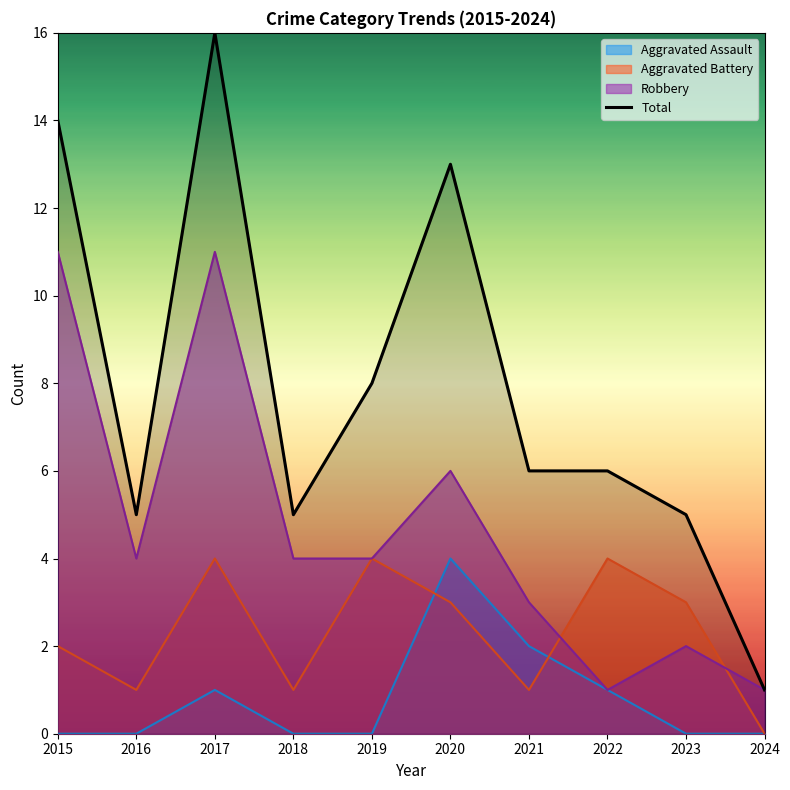

What is the difference between the maximum and minimum values?

15